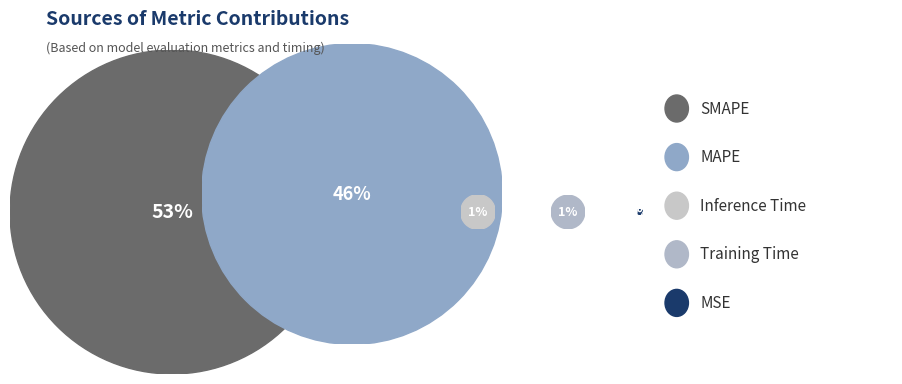

How many segments does this pie chart have?

5